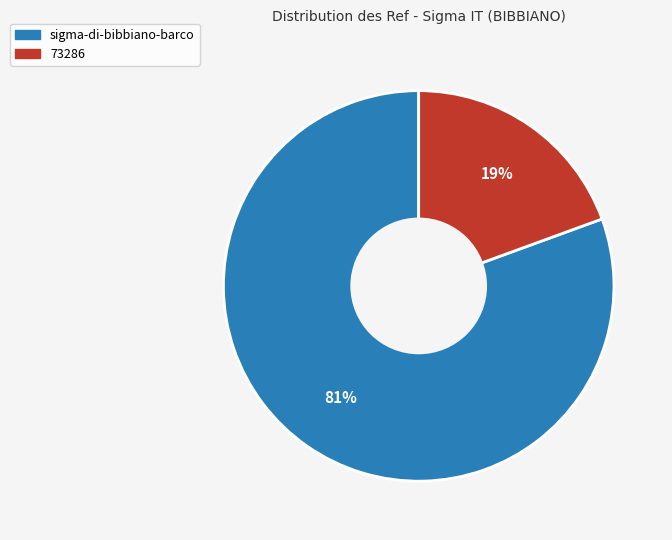

Is the sum of sigma-di-bibbiano-barco and 73286 greater than half?

Yes